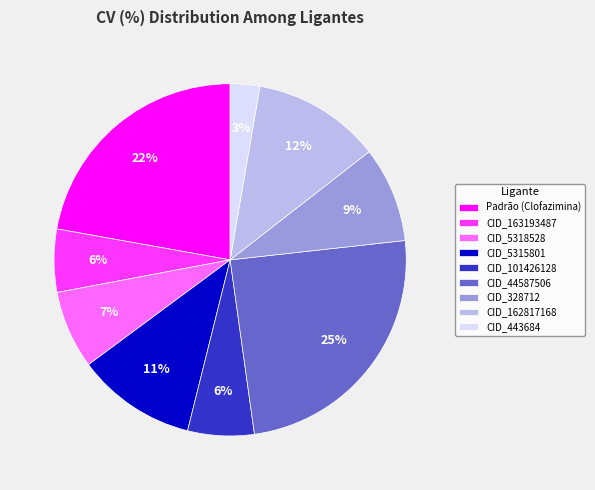

Does CID_162817168 represent more than half of the total?

No